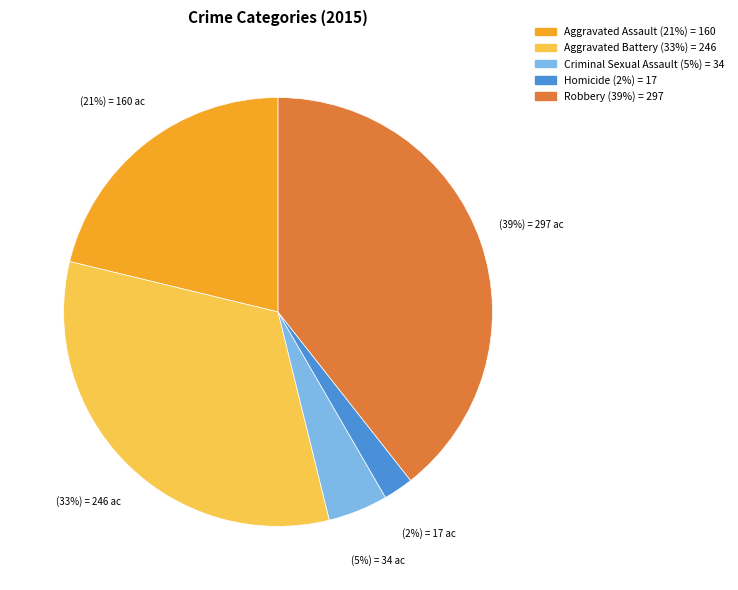

To the nearest percent, what percentage of the pie is Homicide?

2%